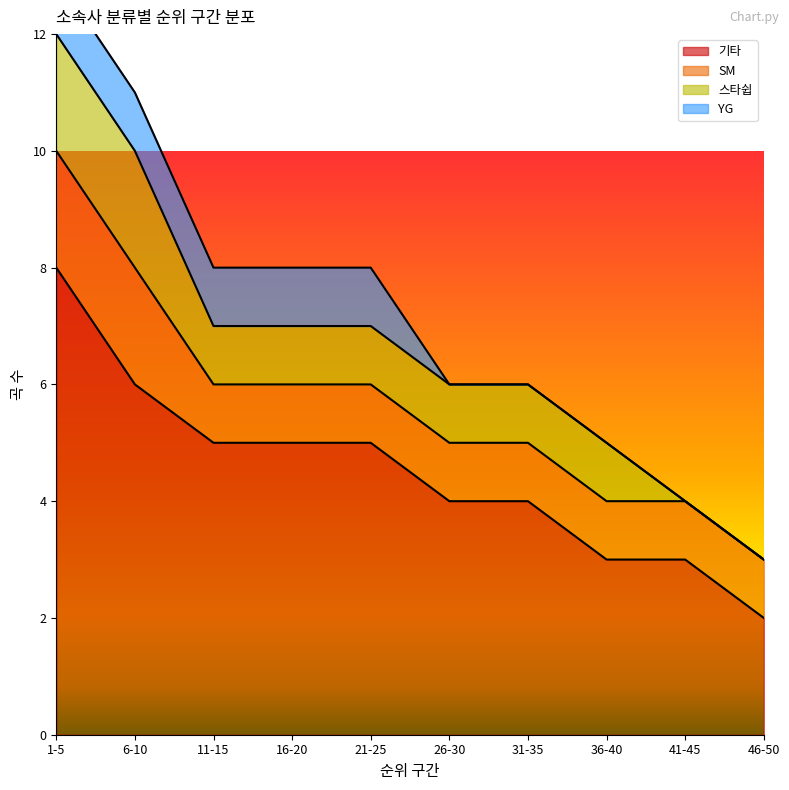

What are all the series names shown in the legend?

기타, SM, 스타쉽, YG